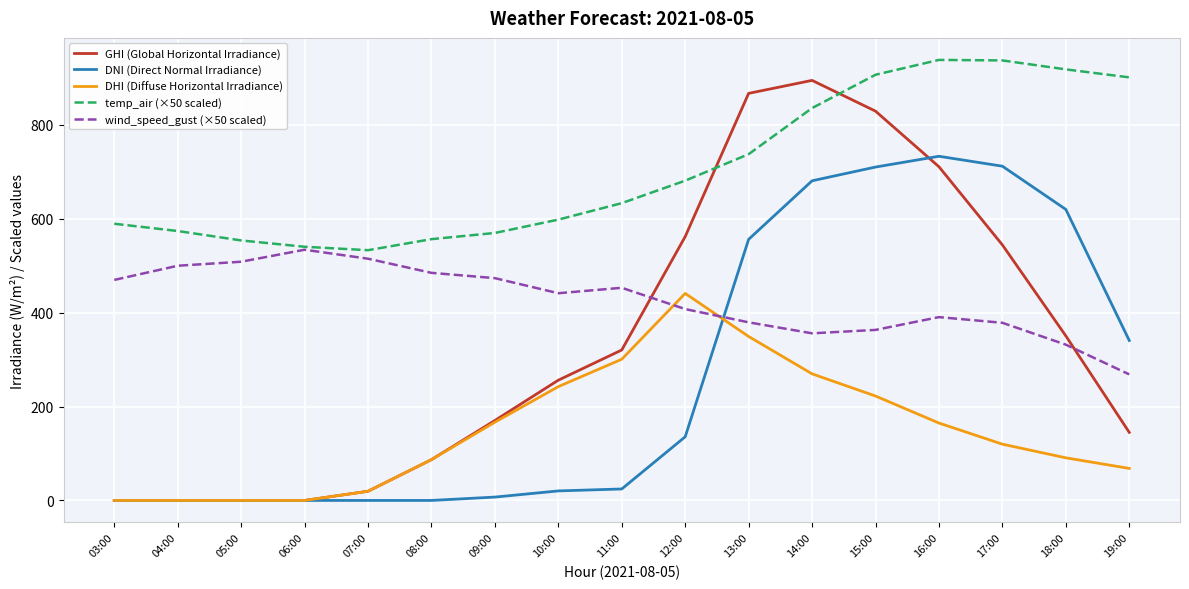

What are all the series names shown in the legend?

GHI (Global Horizontal Irradiance), DNI (Direct Normal Irradiance), DHI (Diffuse Horizontal Irradiance), temp_air (×50 scaled), wind_speed_gust (×50 scaled)